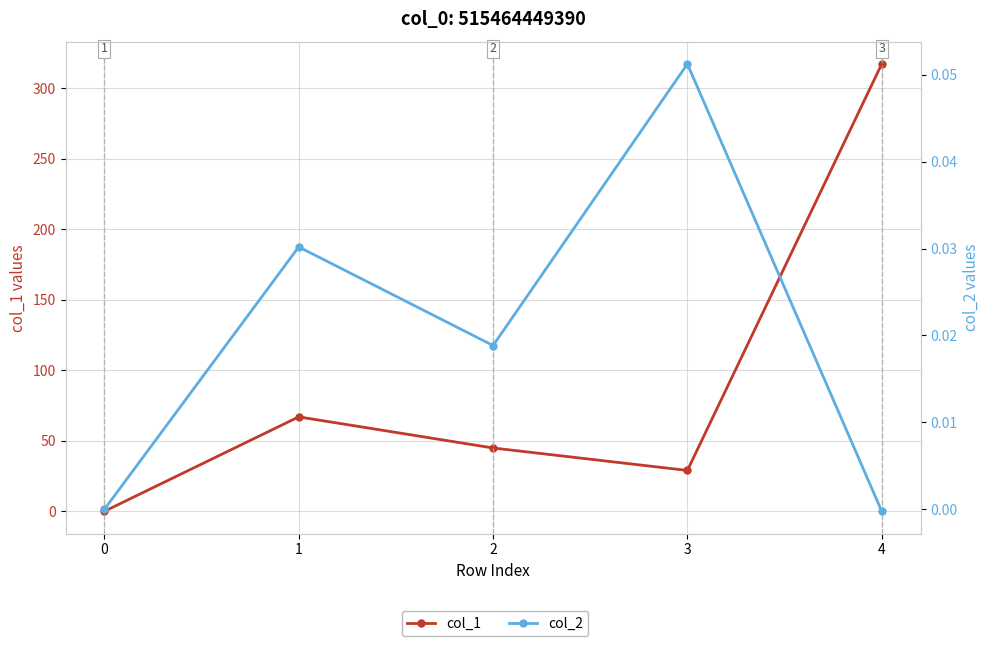

What is the maximum value for col_1?

317.0